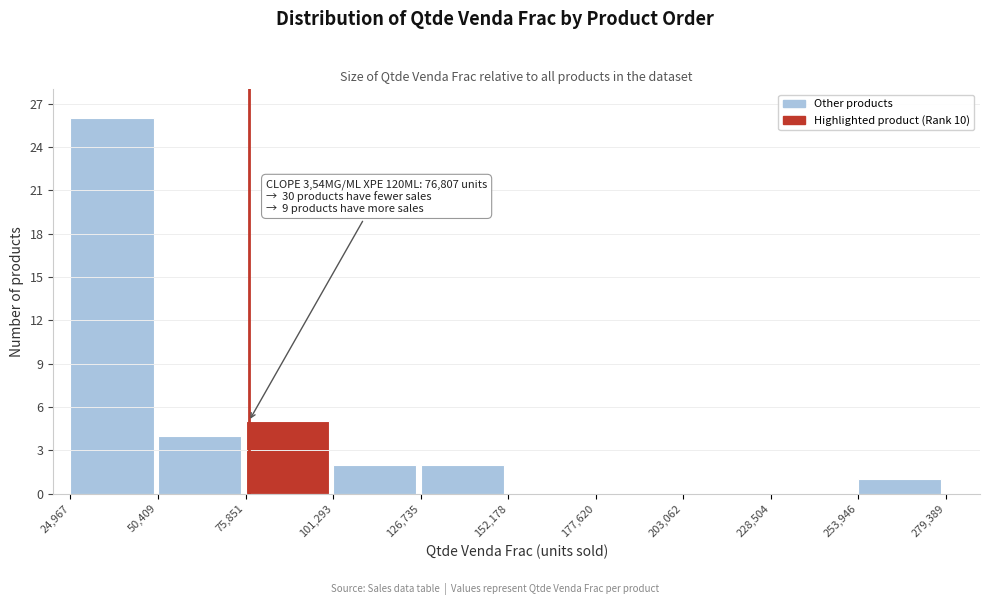

Over which range of the x-axis is the bar tallest?

24,967 to 50,409